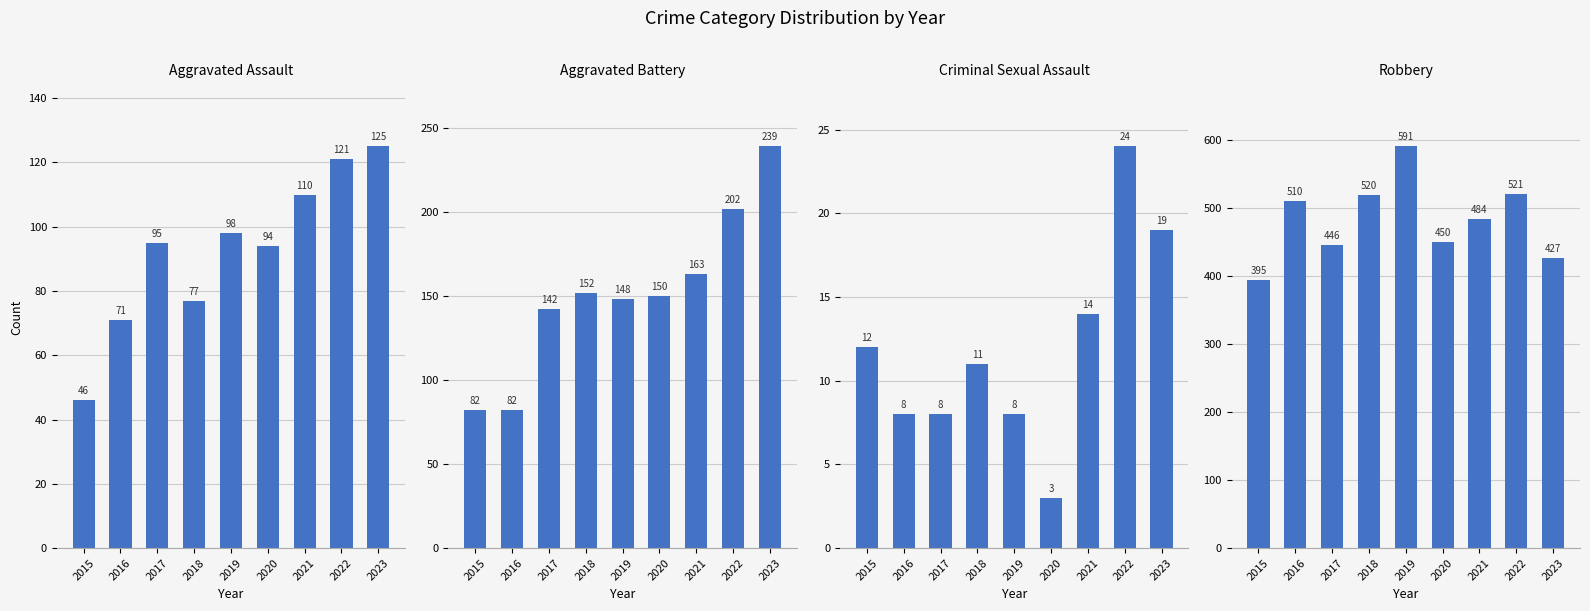

How many bars are there in total?

36